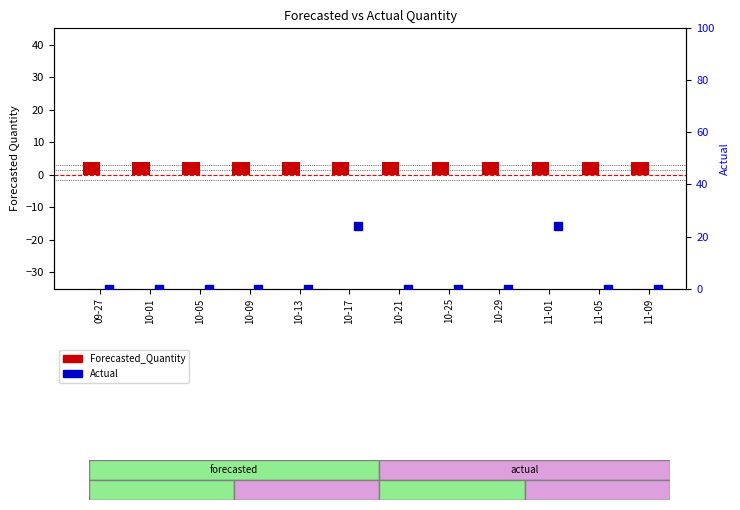

Which series has the largest total across all categories?

Actual